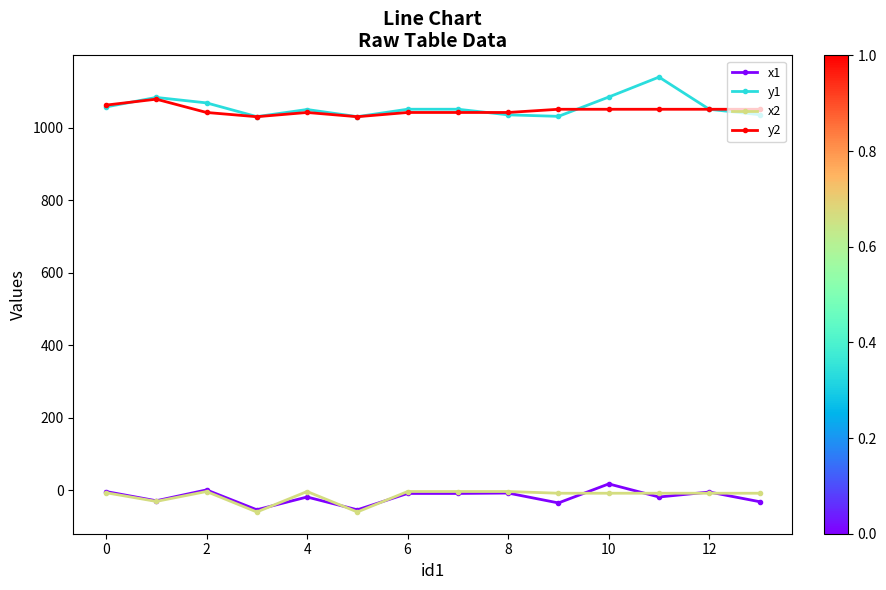

True or false: y2 and x1 intersect in this chart.

False